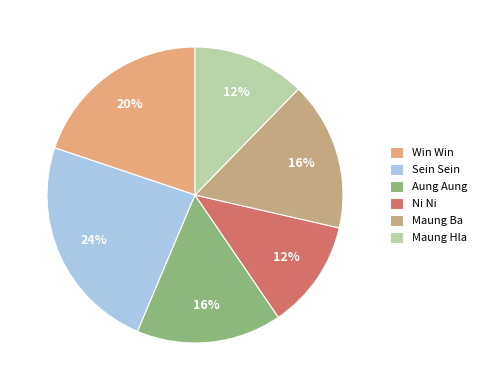

To the nearest percent, what is the difference between the largest and smallest slice percentages?

12%